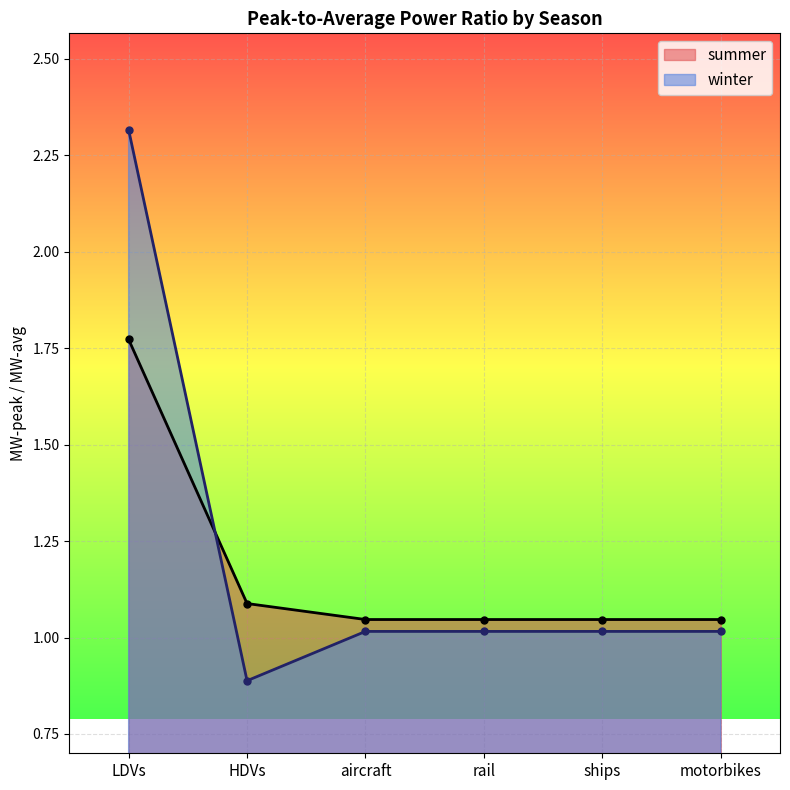

Rank the series by their average value, from lowest to highest.

summer, winter